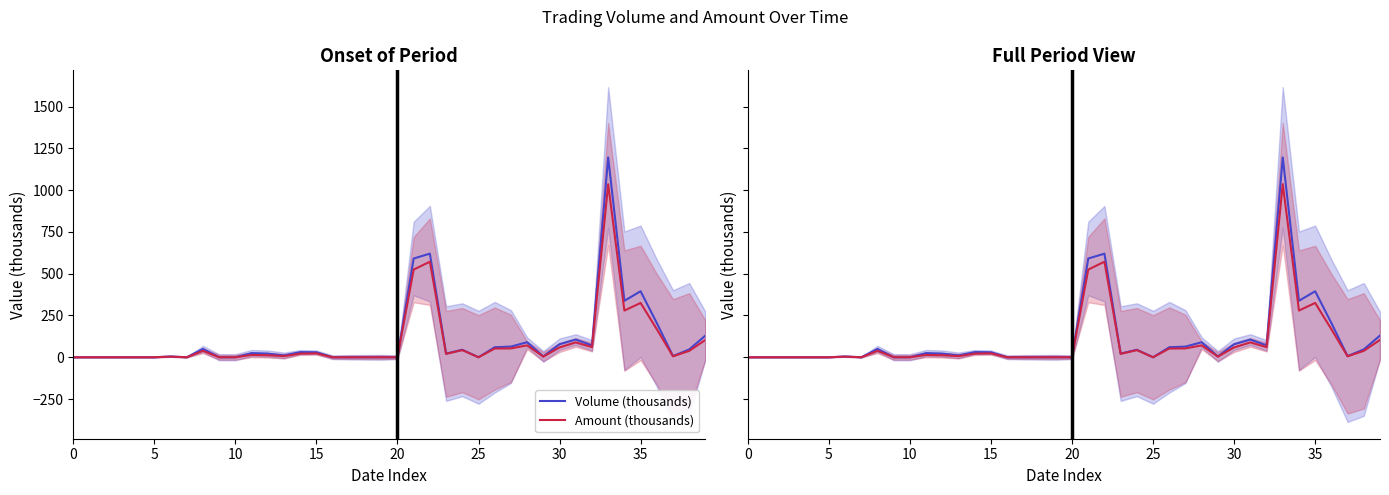

What is the approximate value of Volume (thousands) at 32?

71.0